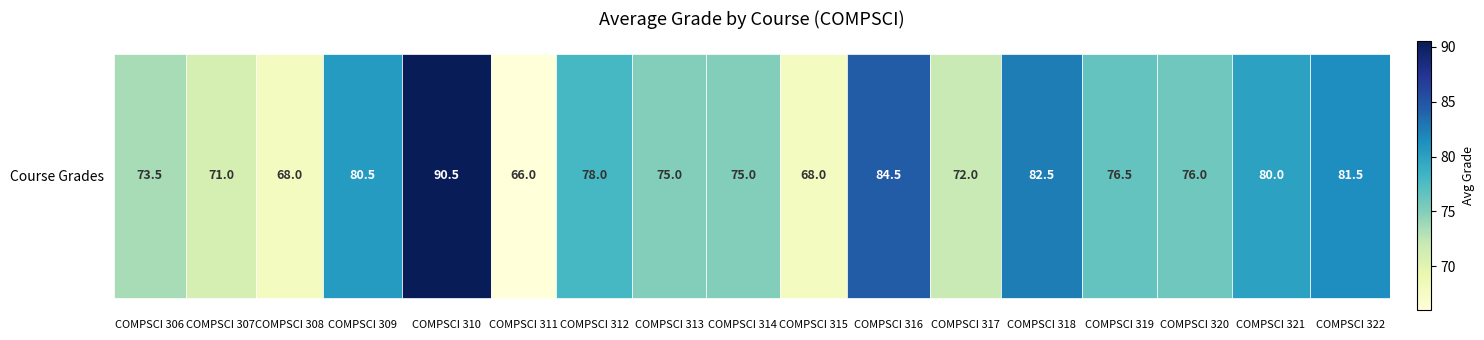

At which label does the data first exceed 76?

COMPSCI 309